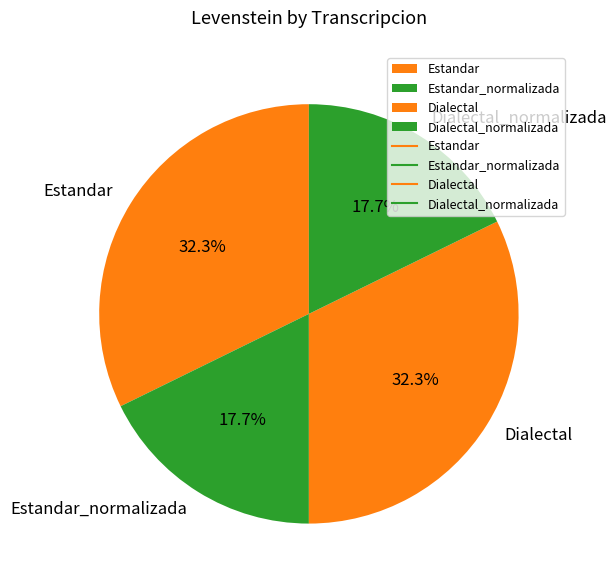

Does any single category account for the majority?

No